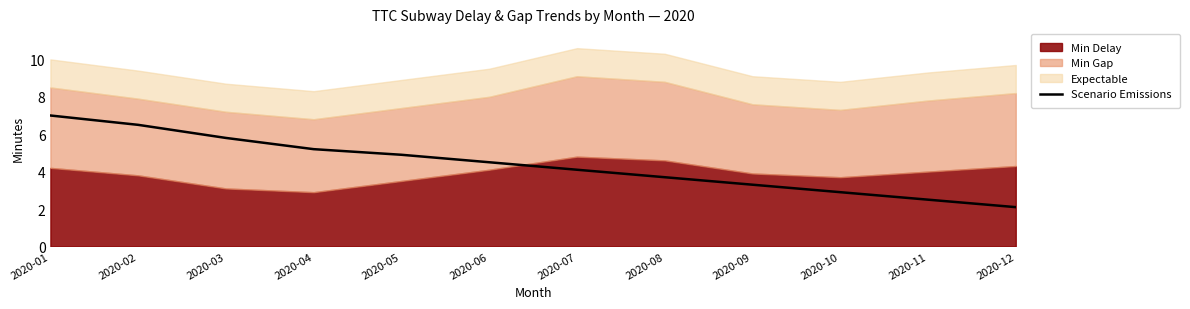

Reading left to right, what are all the values shown in this chart?

2020-01=7.0	2020-02=6.5	2020-03=5.8	2020-04=5.2	2020-05=4.9	2020-06=4.5	2020-07=4.1	2020-08=3.7	2020-09=3.3	2020-10=2.9	2020-11=2.5	2020-12=2.1